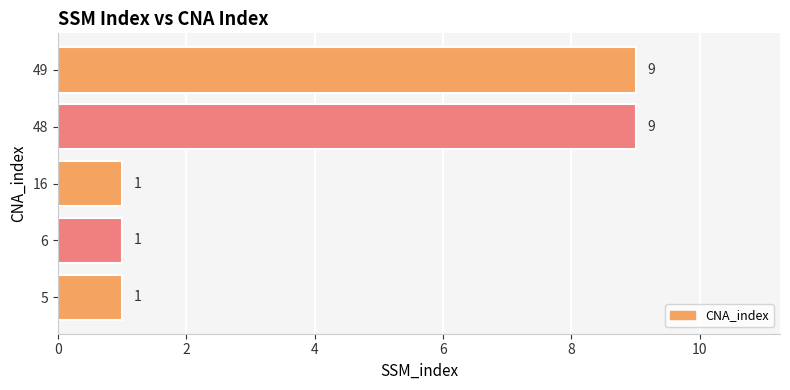

Count the values in the range 1 to 9.

5